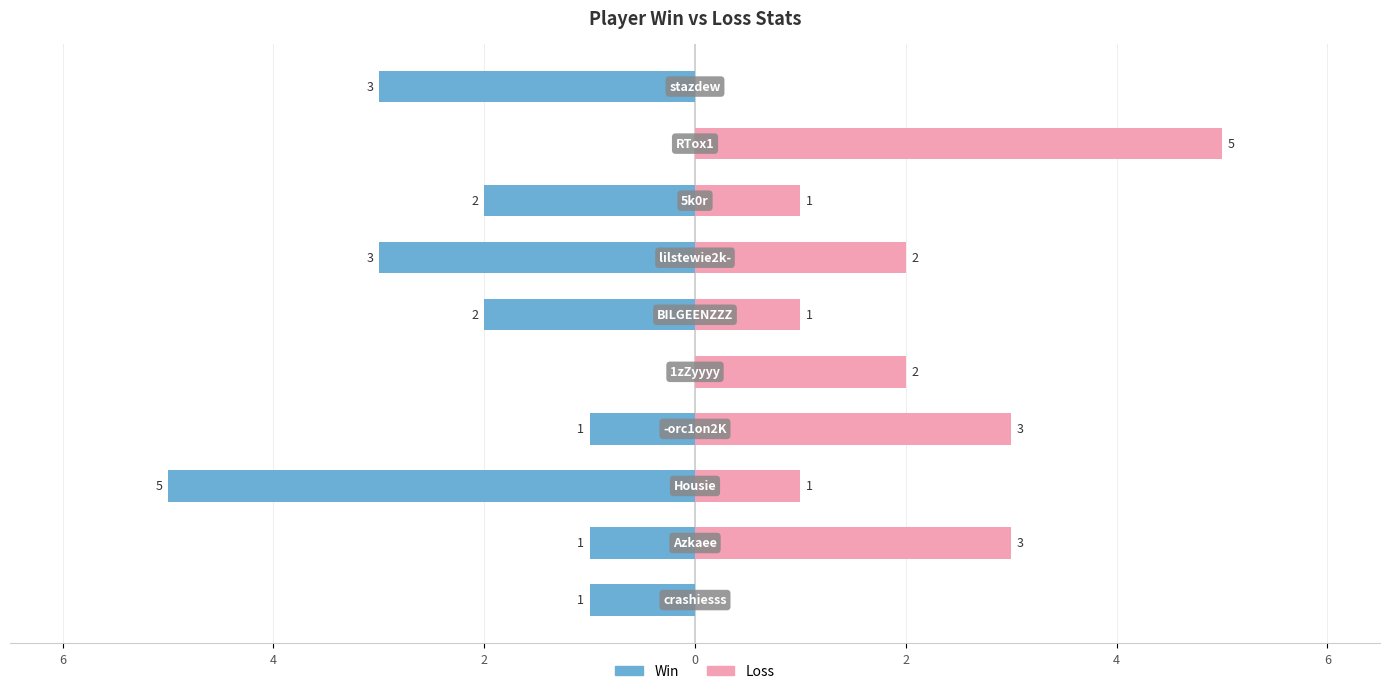

What is the greatest value displayed?

5